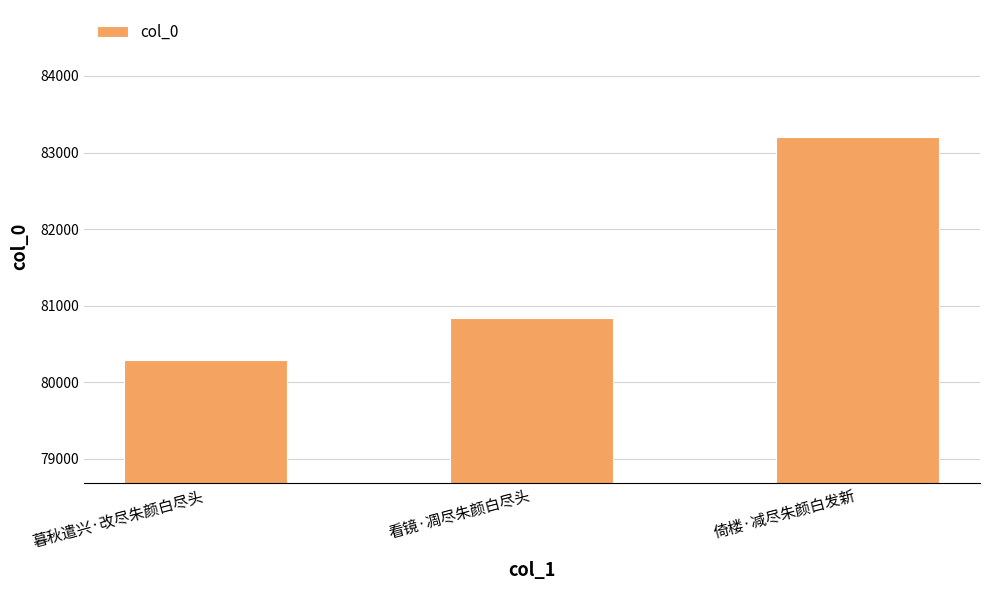

What is the difference between the maximum and second lowest values?

2351